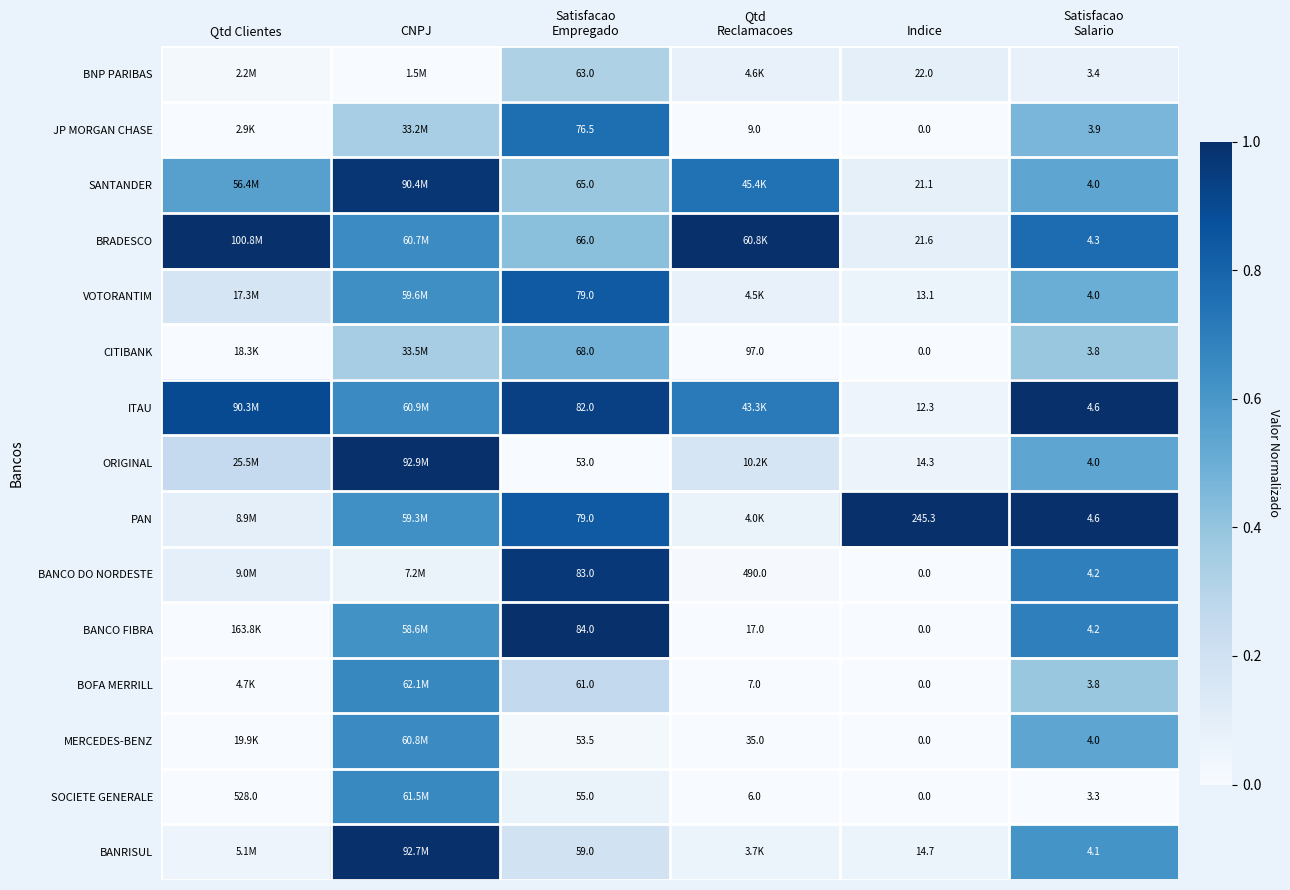

What is the maximum value shown in the chart?

1.0